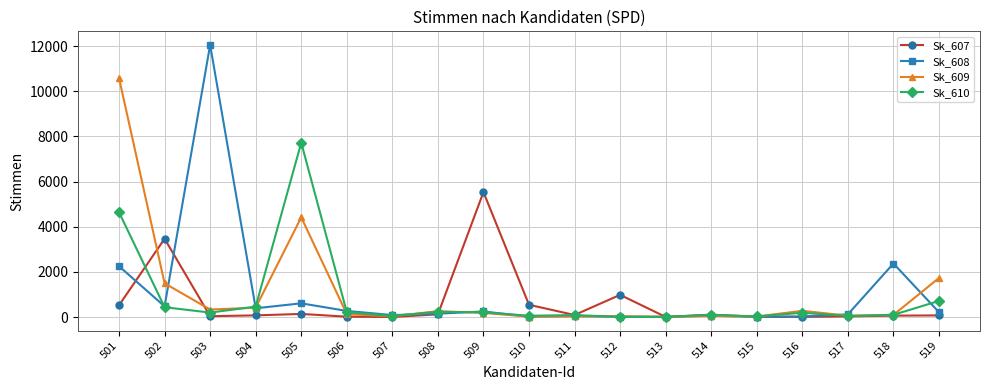

Where do Sk_607 and Sk_609 first cross each other?

501 and 502